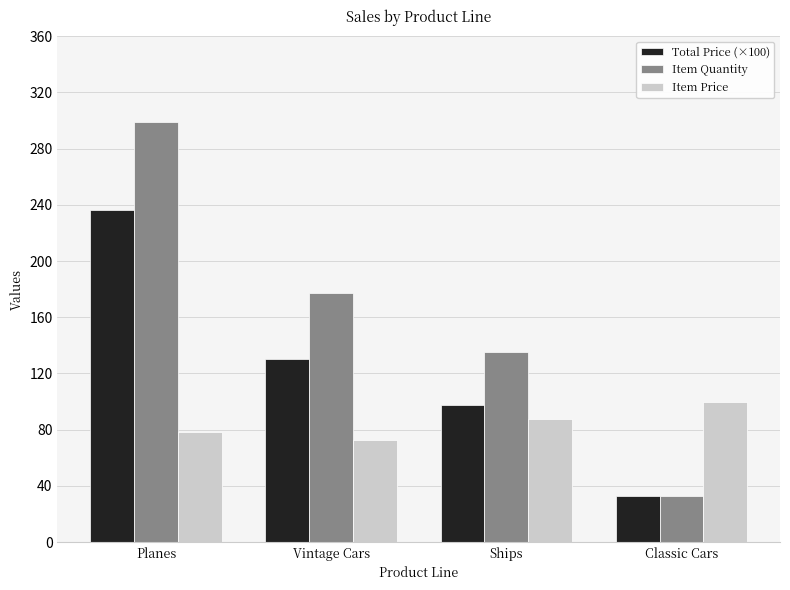

What is the smallest value displayed?

33.0